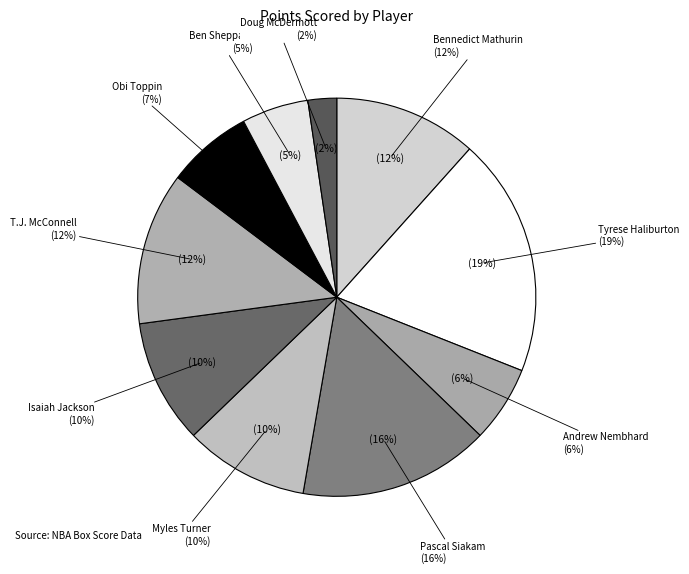

To the nearest percent, what percentage of the pie is Bennedict Mathurin?

12%